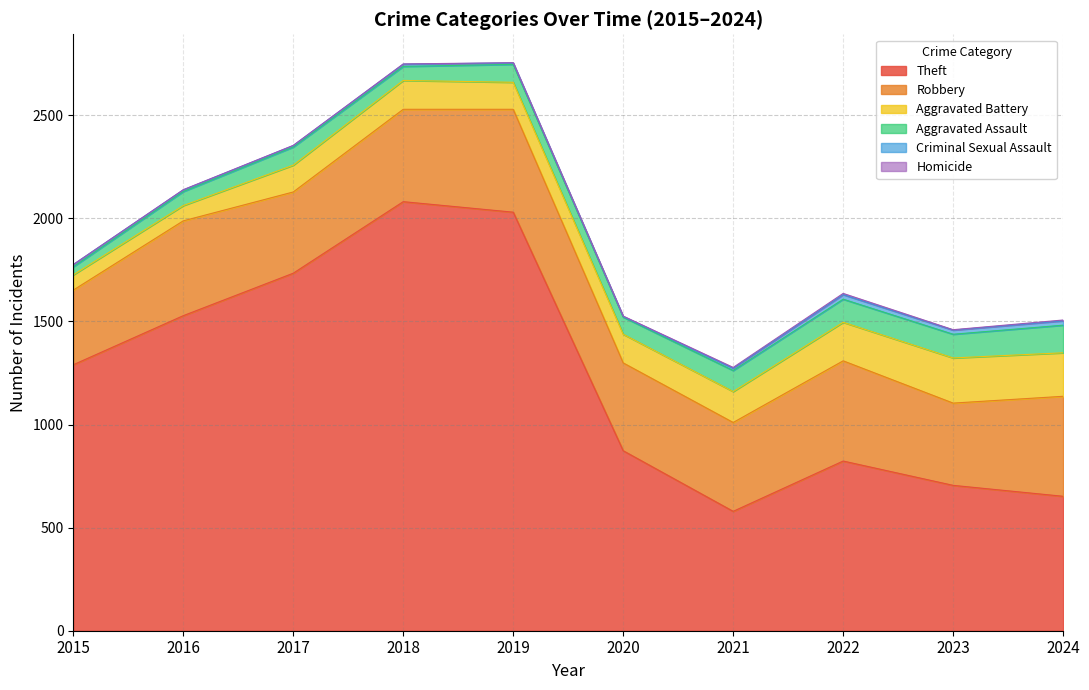

Which series has the largest range (max minus min)?

Theft